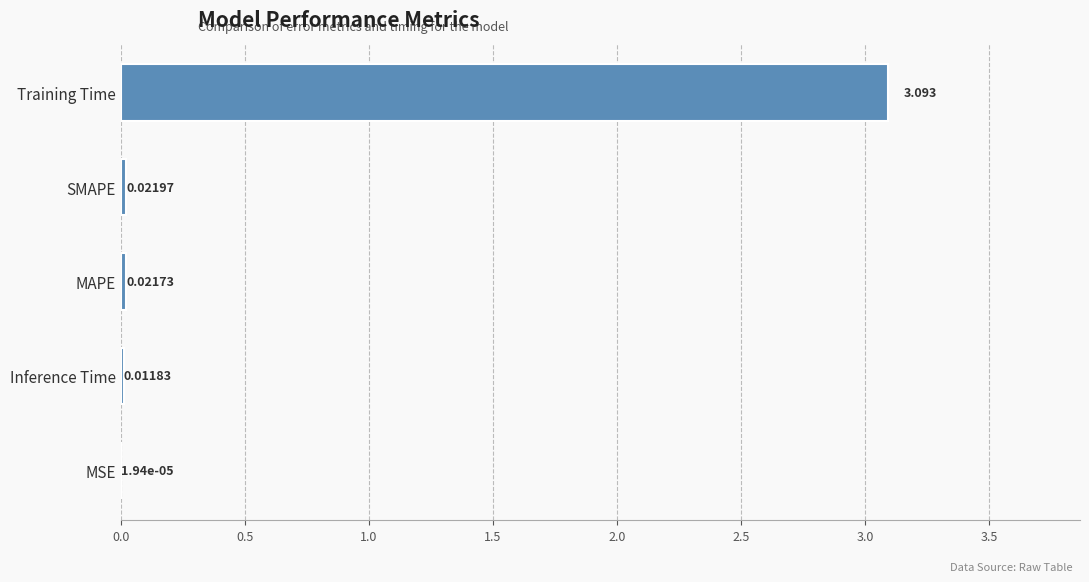

Between MSE and Inference Time, which is larger?

Inference Time